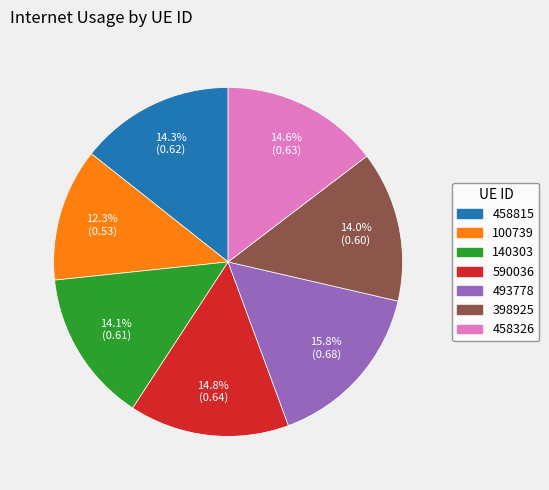

Which category has the biggest portion of the pie?

493778